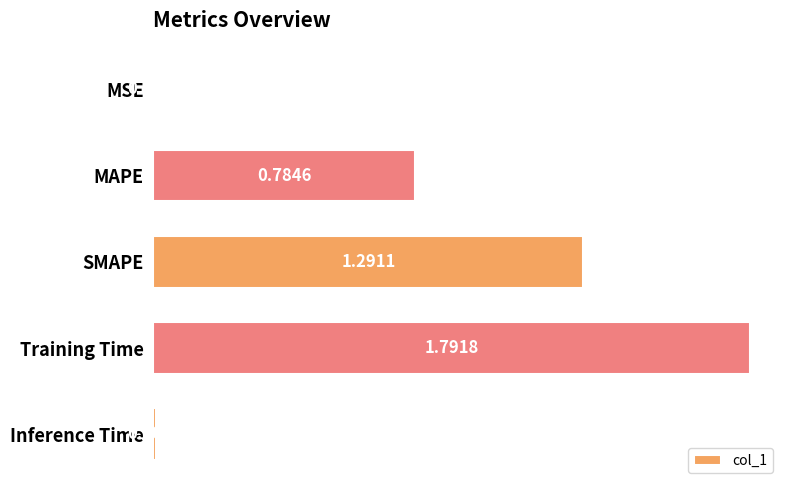

What is the sum of all values?

3.9